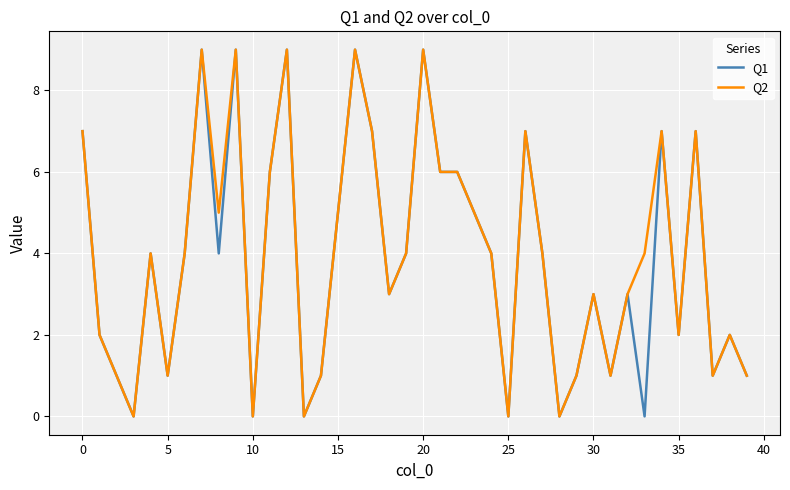

Count the Q2 values in the range 1 to 7.

30